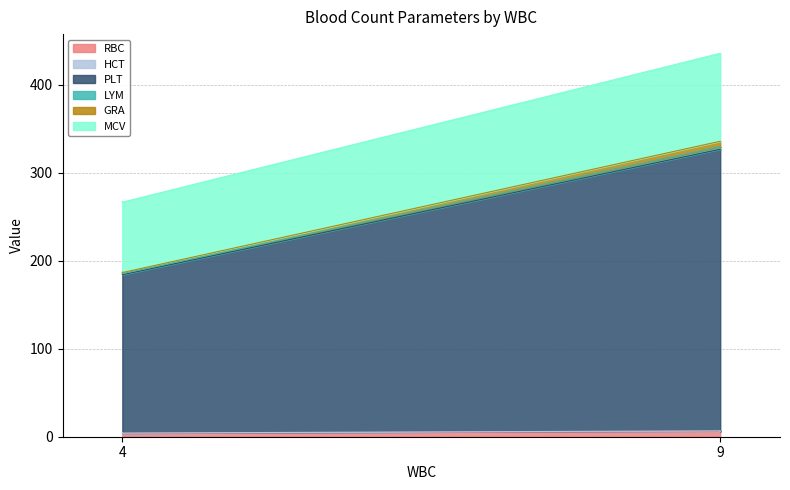

At which category does MCV reach its first local peak?

9